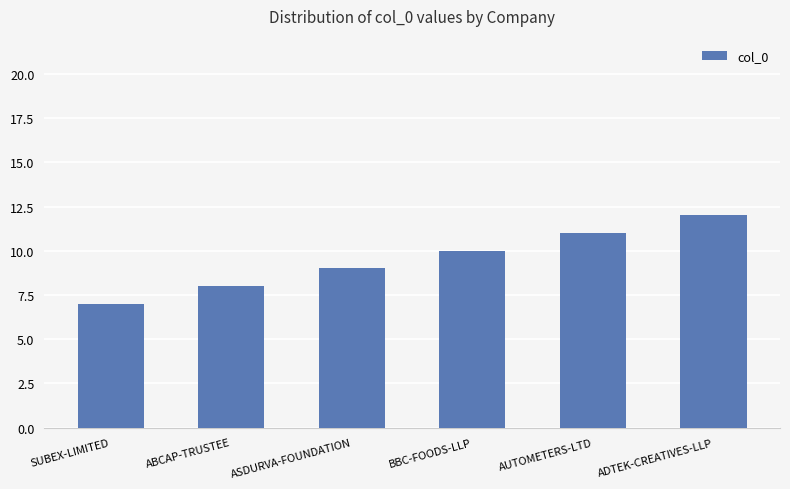

What is the difference between the values at ADTEK-CREATIVES-LLP and BBC-FOODS-LLP?

2